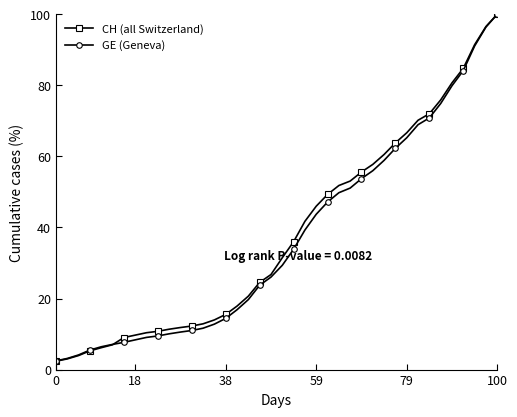

What is the value of the GE (Geneva) point at the 34th from the left?

70.8